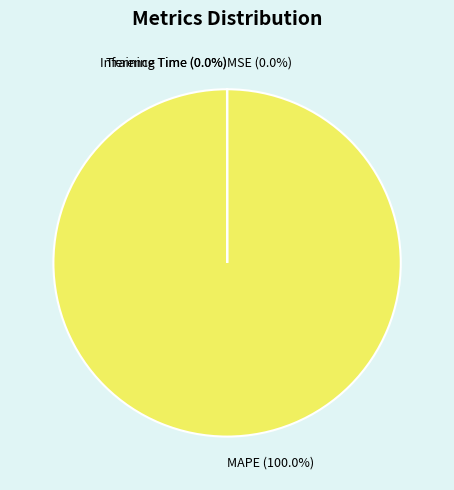

Does MAPE account for over 50% of the chart?

Yes